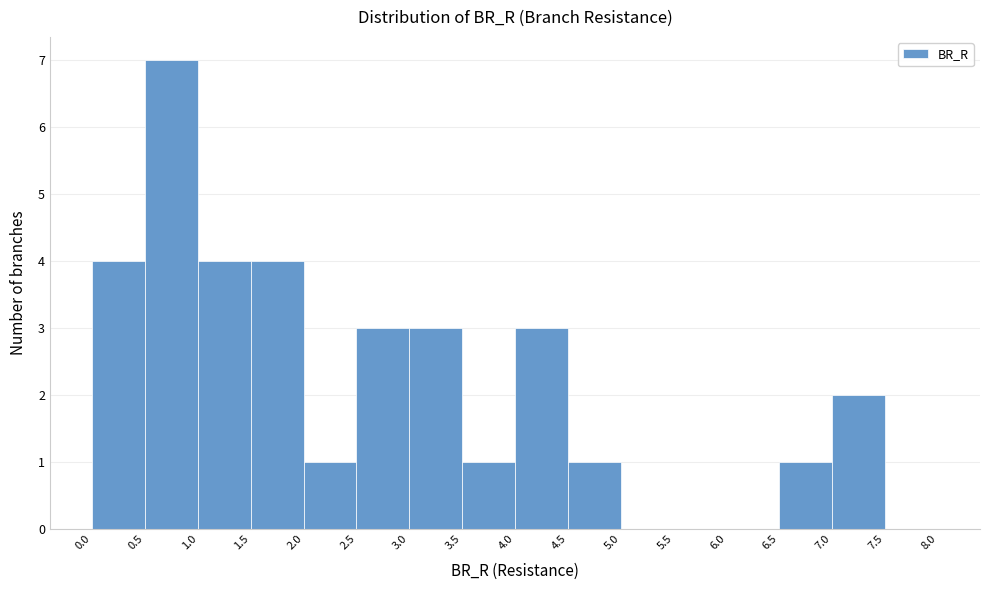

What is the height of the bar covering 3.5 to 4.0 on the x-axis? The values are not printed on the chart, so give them approximately, as read against the axis.

1